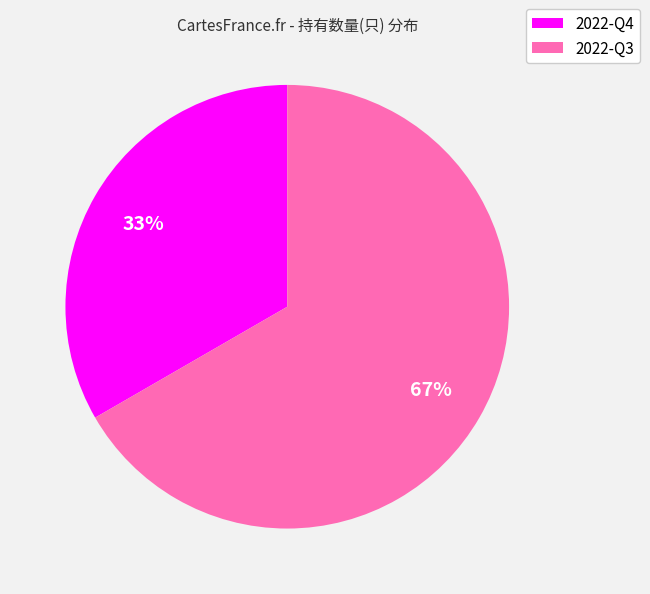

How many slices are in this pie chart?

2